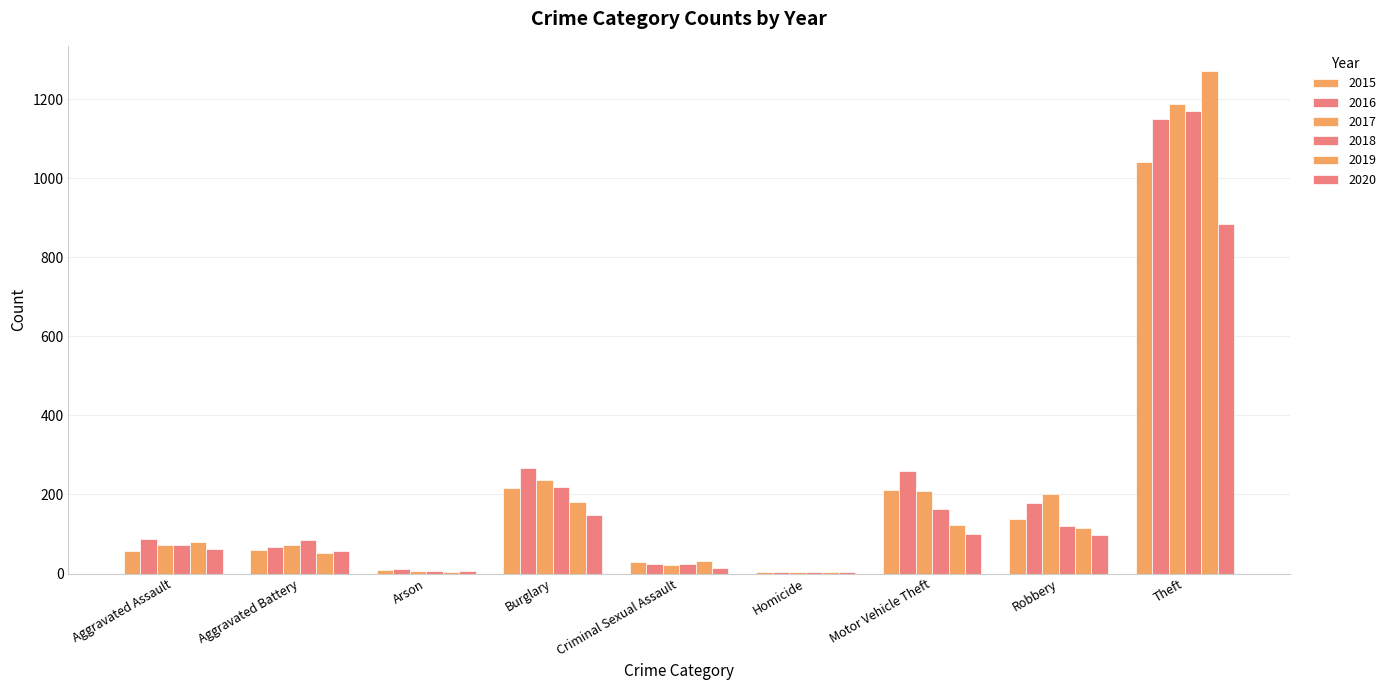

At which category does the chart reach its minimum across all series?

Homicide